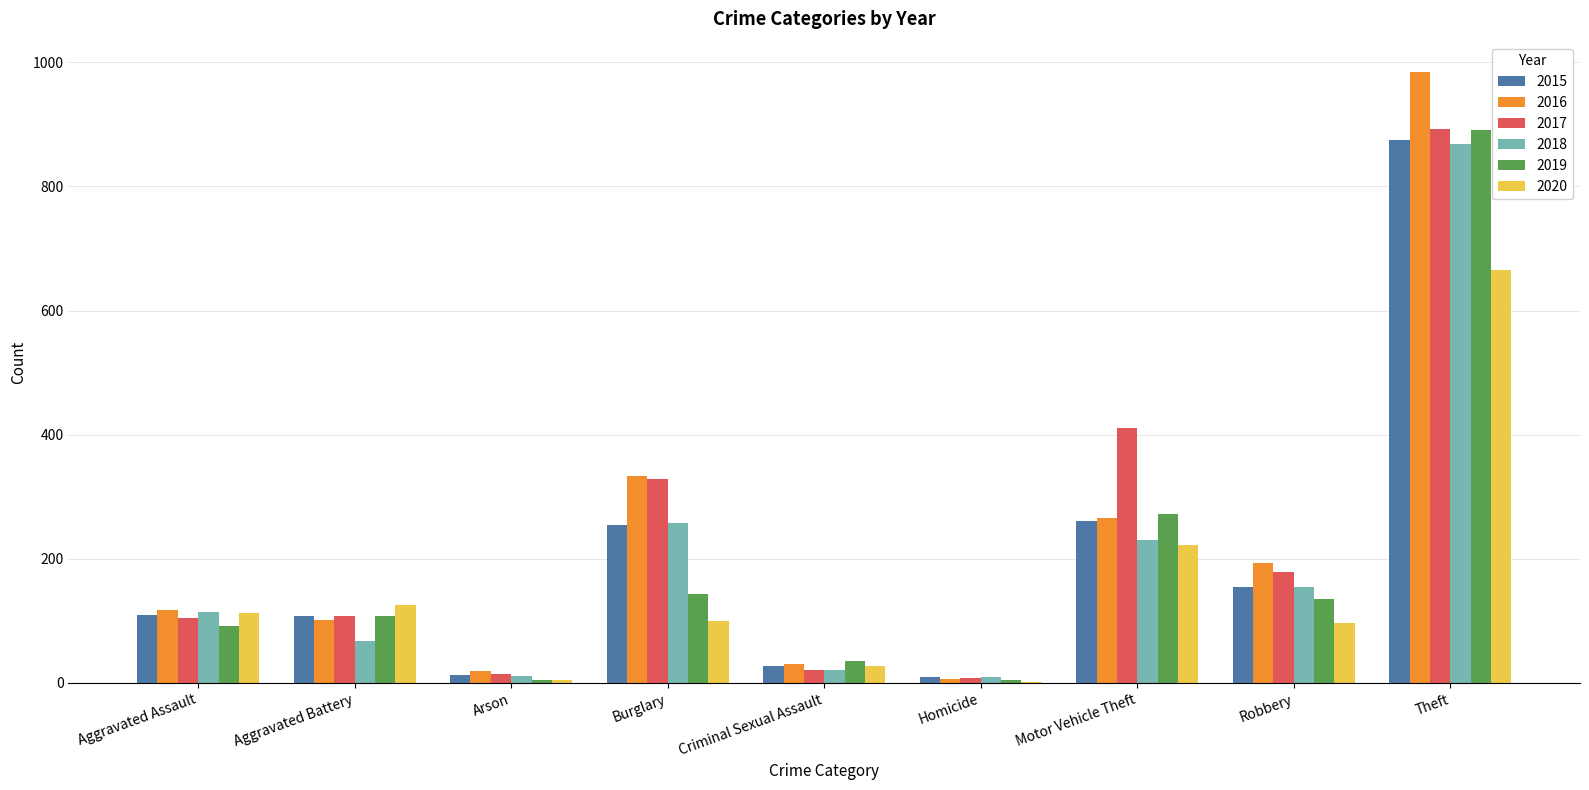

Which series changed the most between Criminal Sexual Assault and Robbery?

2016